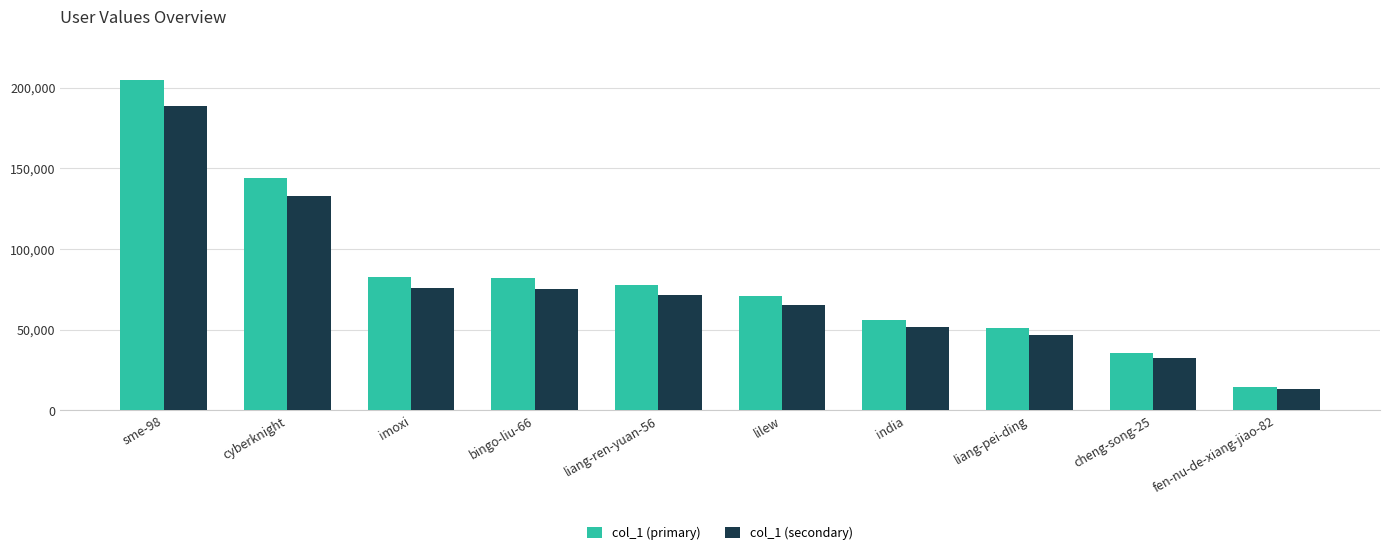

What is the sum of the col_1 (secondary) values at liang-ren-yuan-56 and sme-98?

259784.1